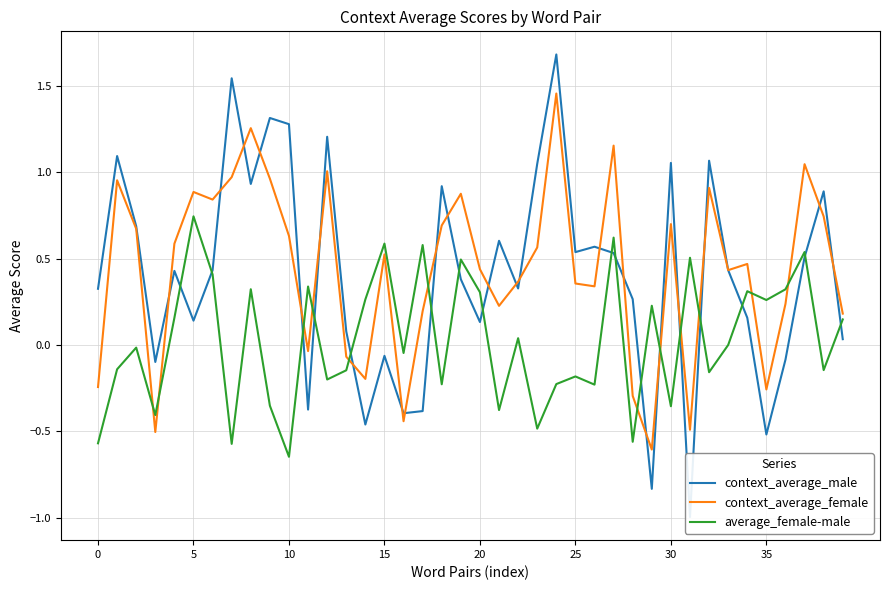

What is the label of the 10th point from the right?

30